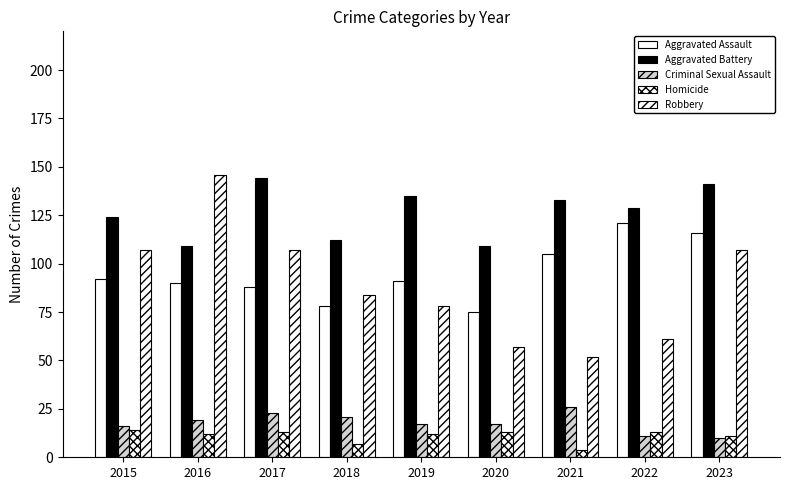

The value of Aggravated Battery at 2019 is 135. True or false?

True